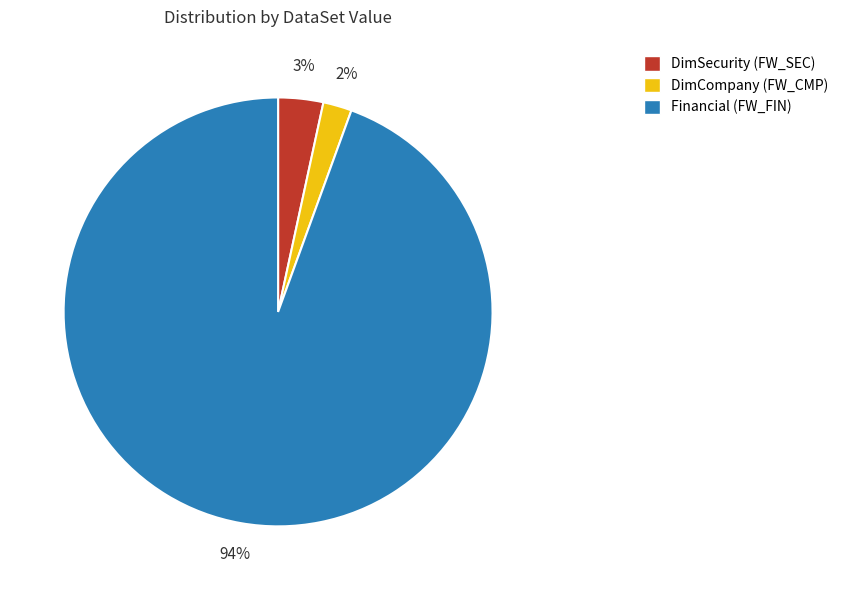

Rank the categories by value from lowest to highest.

DimCompany (FW_CMP), DimSecurity (FW_SEC), Financial (FW_FIN)